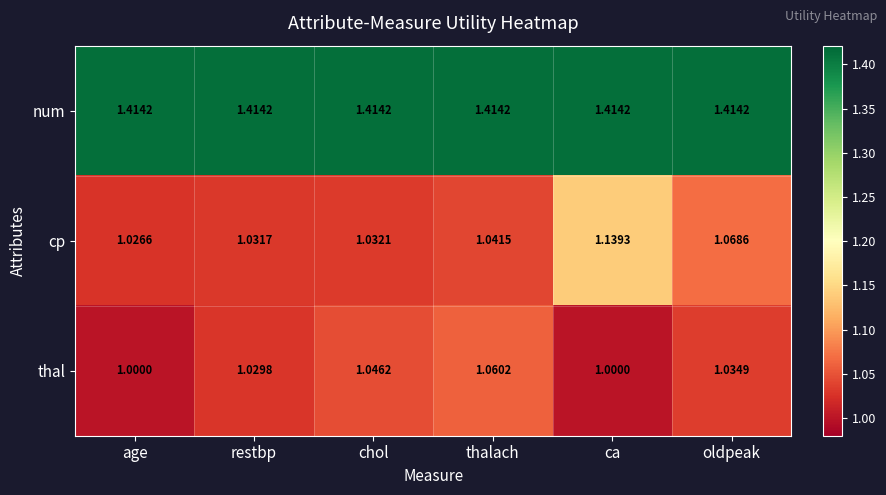

At which category is the sum across all series the highest?

ca